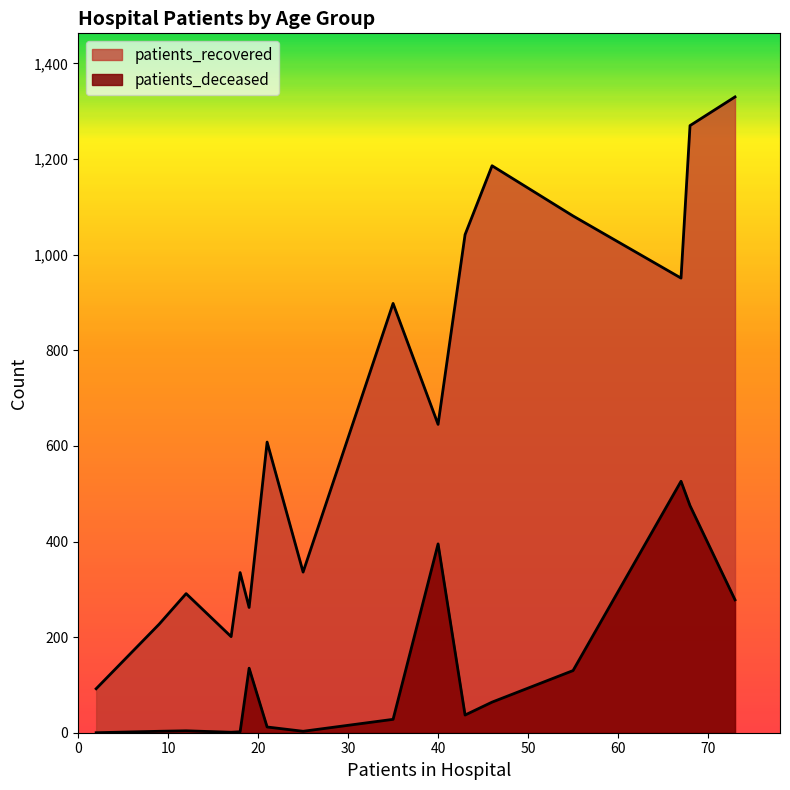

How many lines are shown in the chart?

2